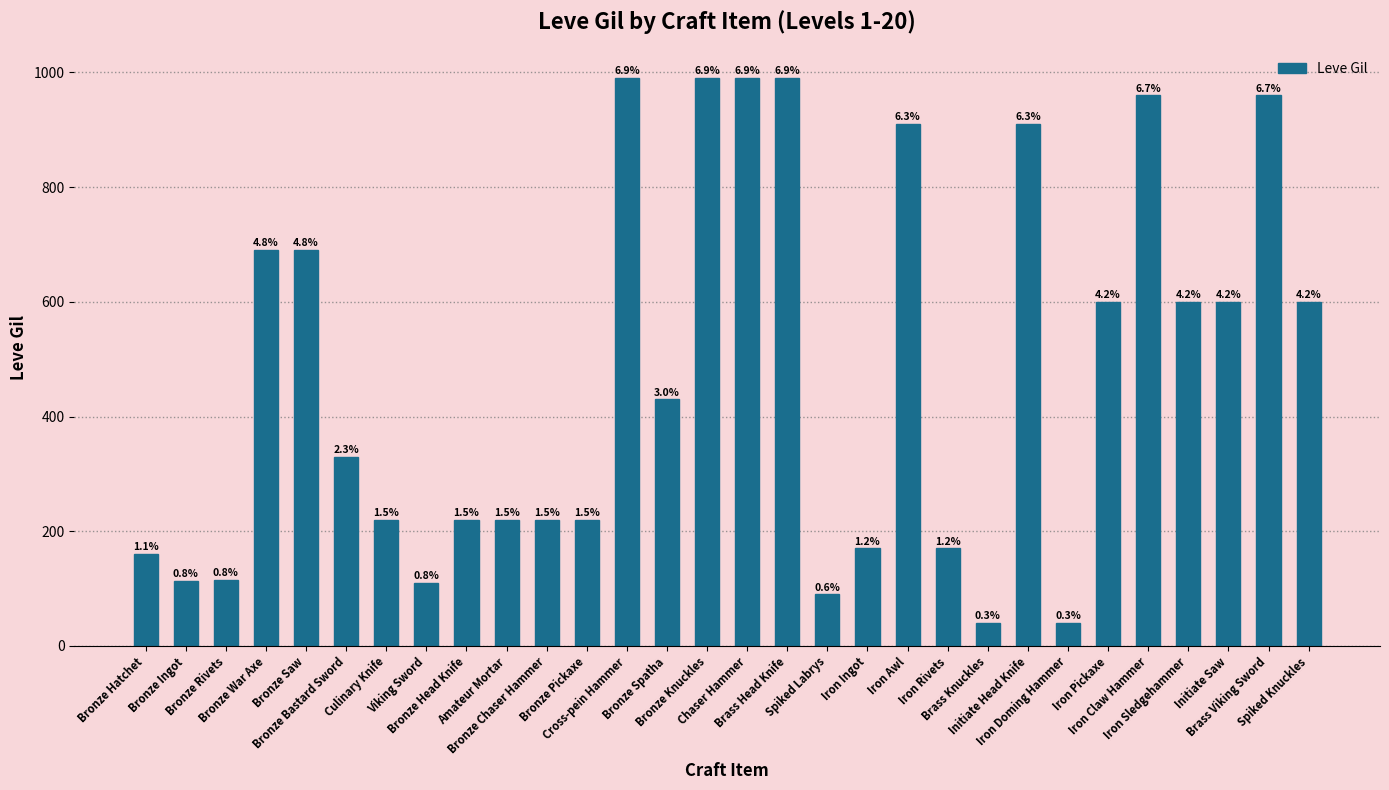

How many bars are there in total?

30